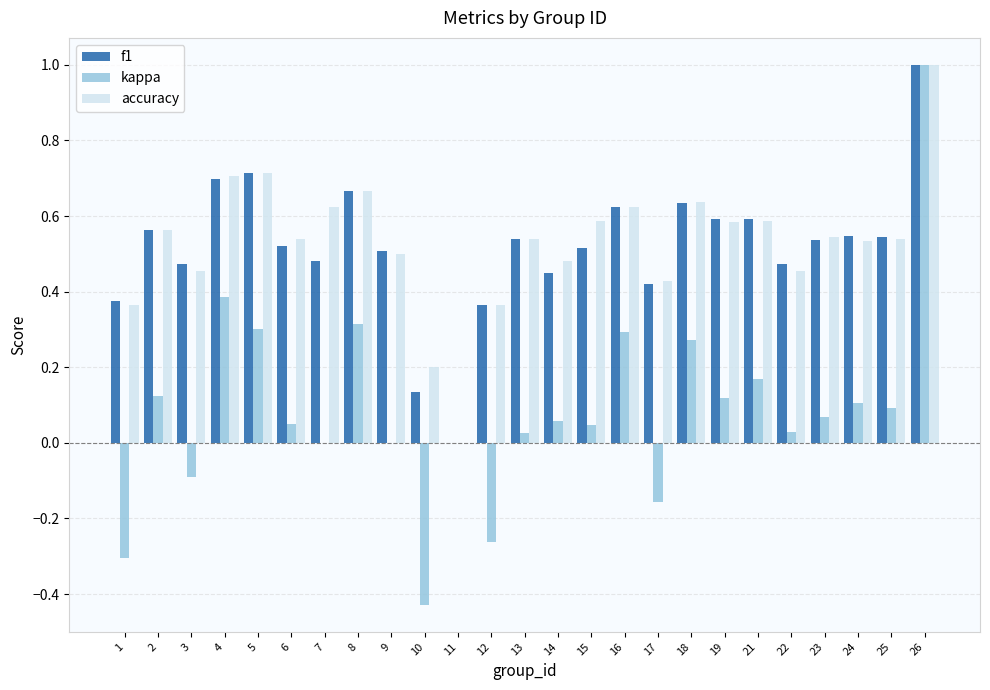

What is the maximum value for accuracy?

1.0